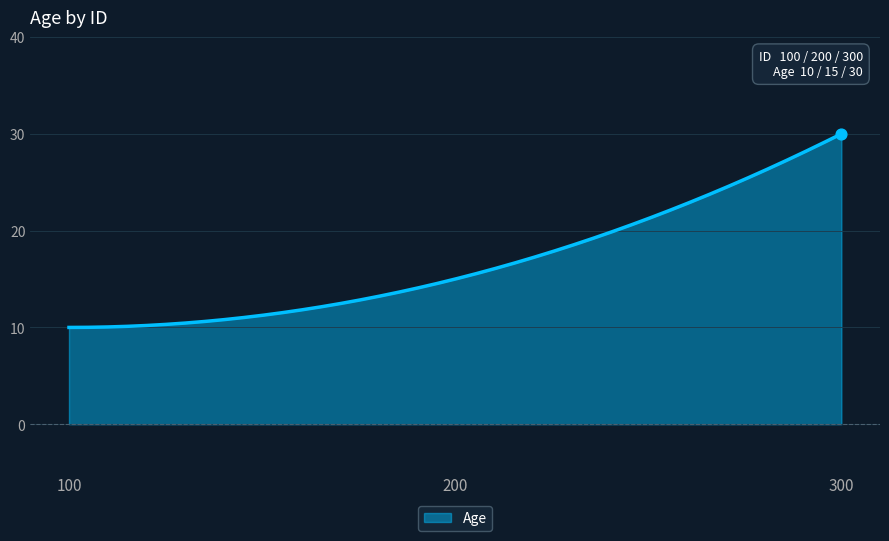

What is the minimum value shown in the chart?

10.0